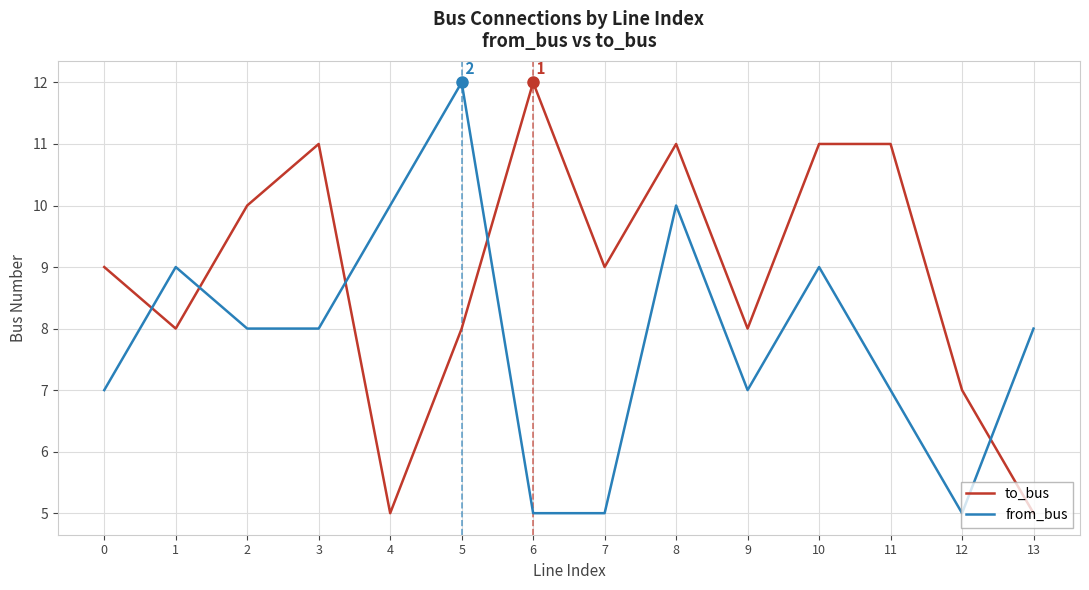

The to_bus series shows 14 at 0. True or false?

False